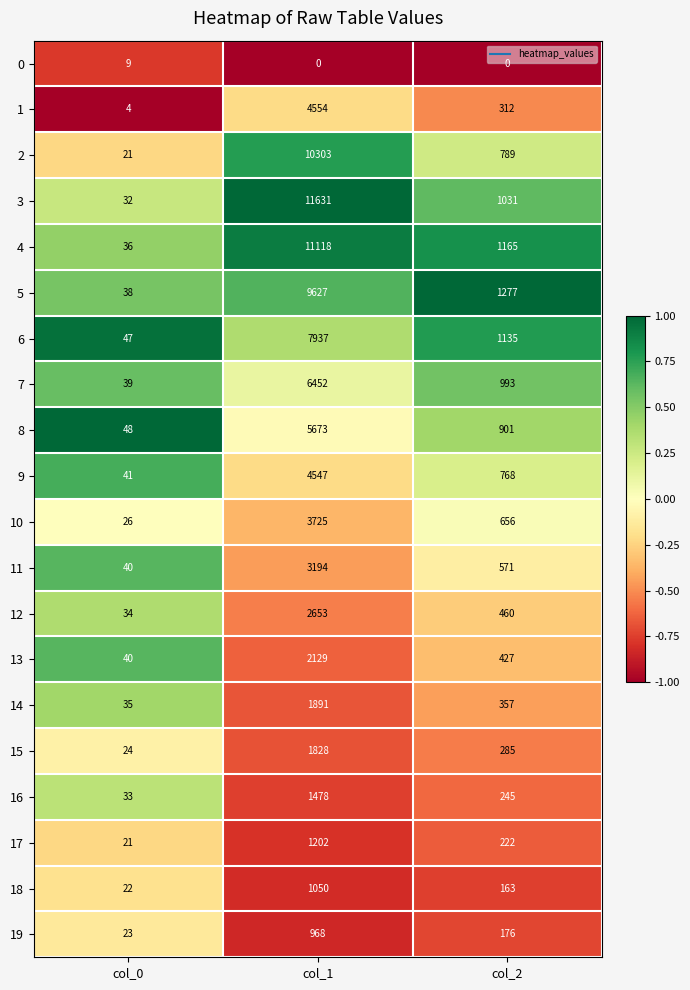

Which series has the widest spread of values?

3